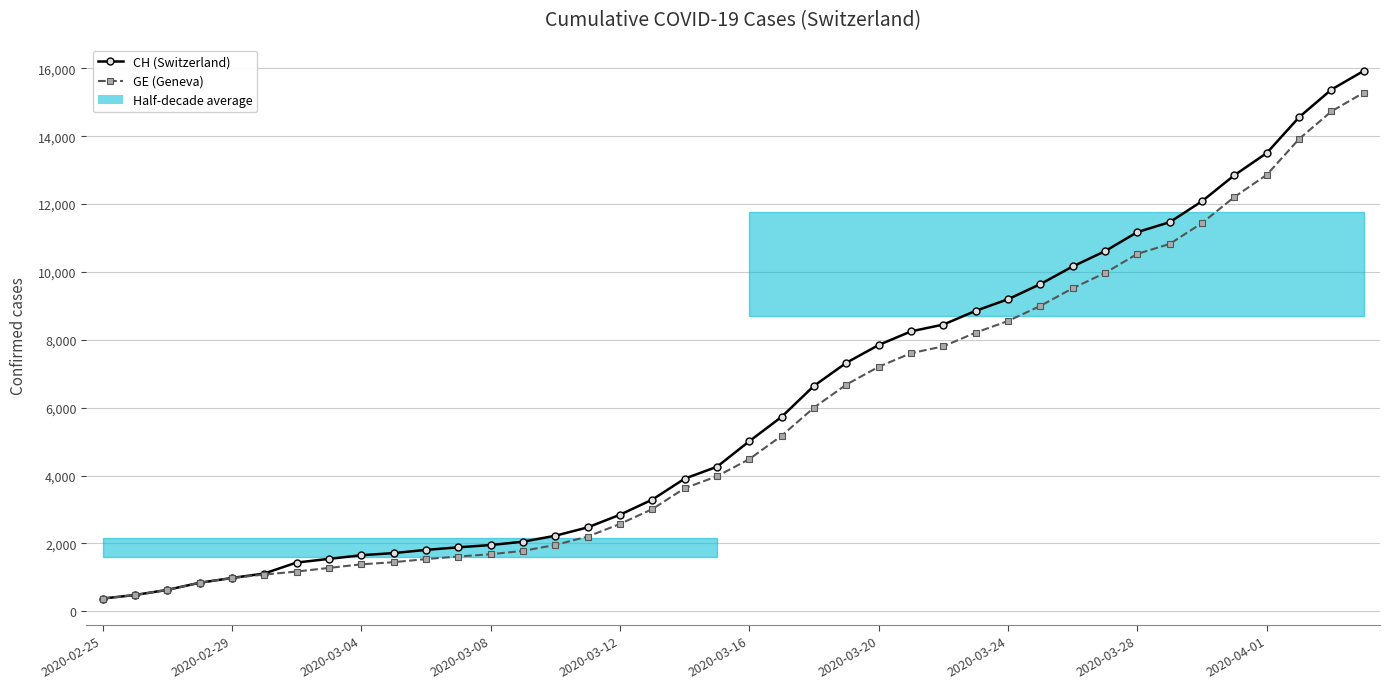

True or false: CH (Switzerland) and GE (Geneva) cross at least once.

False